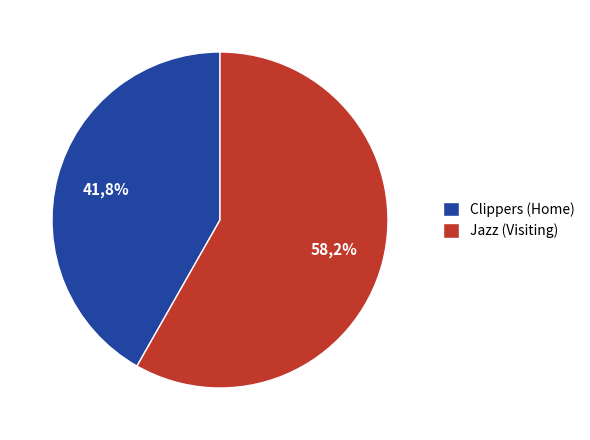

To the nearest percent, what is the difference between the largest and smallest slice percentages?

16%